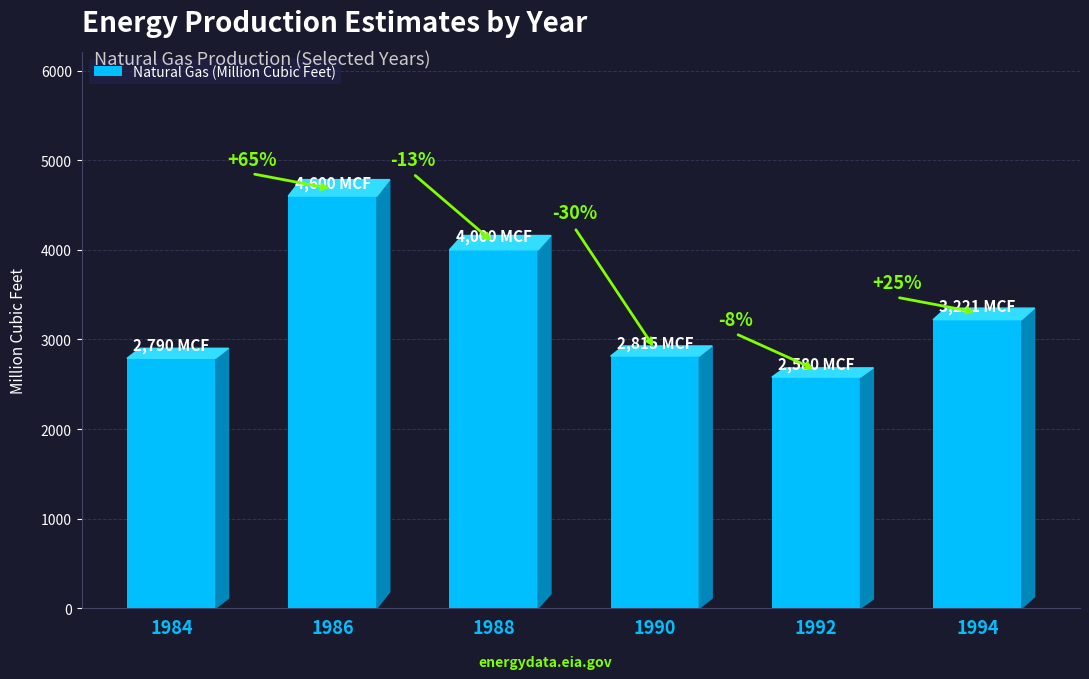

Does the chart contain any negative values?

No